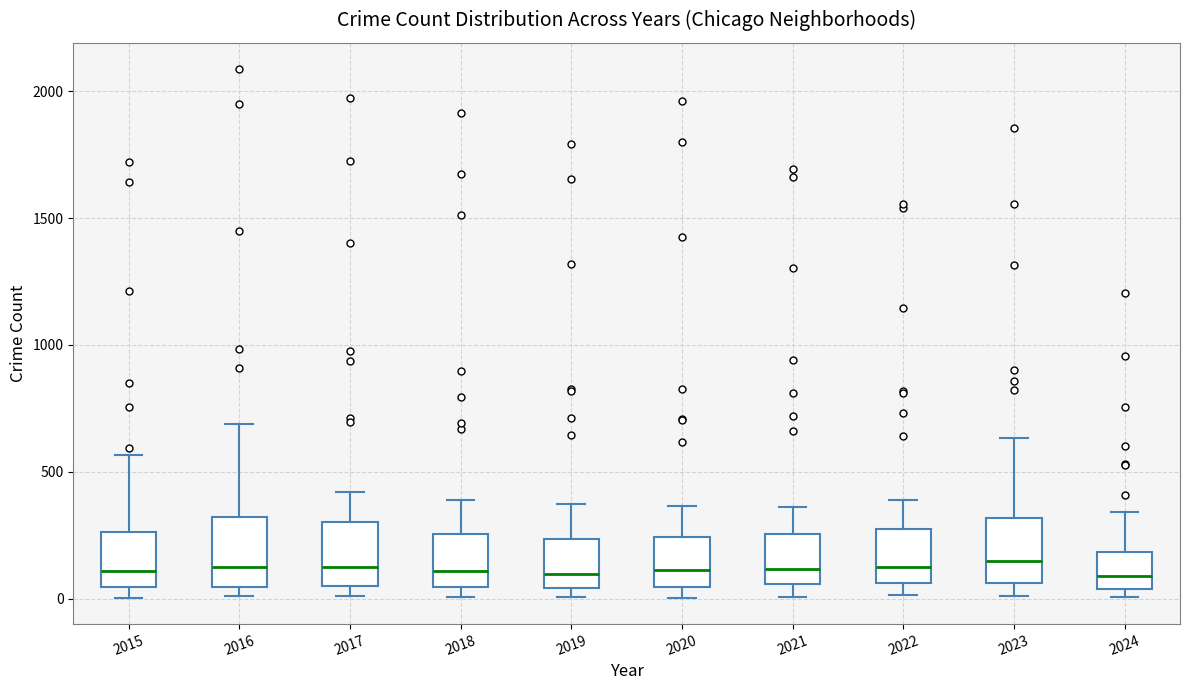

Reading left to right, read every box against the y-axis: the position of its median line, the range the box covers, and the ends of its whiskers. The values are not printed on the chart, so give them approximately, as read against the axis.

2015: median 100, box 50 to 250, whiskers 0 to 550
2016: median 150, box 50 to 300, whiskers 0 to 700
2017: median 100, box 50 to 300, whiskers 0 to 400
2018: median 100, box 50 to 250, whiskers 0 to 400
2019: median 100, box 50 to 250, whiskers 0 to 400
2020: median 100, box 50 to 250, whiskers 0 to 350
2021: median 100, box 50 to 250, whiskers 0 to 350
2022: median 100, box 50 to 250, whiskers 0 to 400
2023: median 150, box 50 to 300, whiskers 0 to 650
2024: median 100, box 50 to 200, whiskers 0 to 350